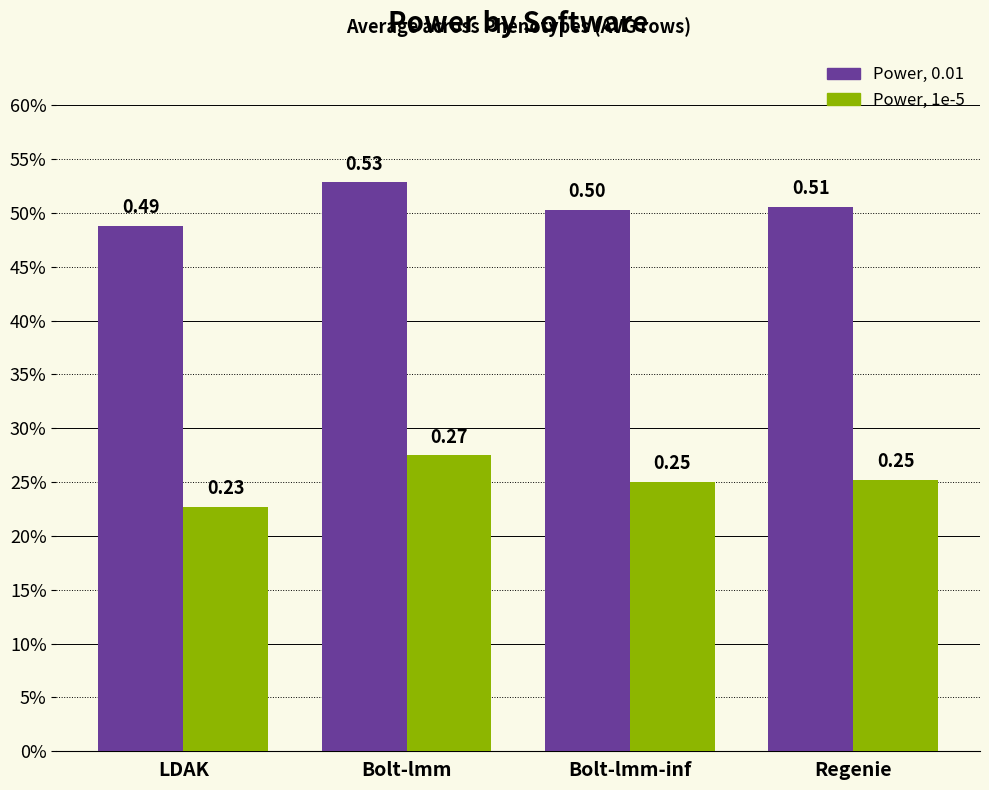

What position from the right is Regenie?

1